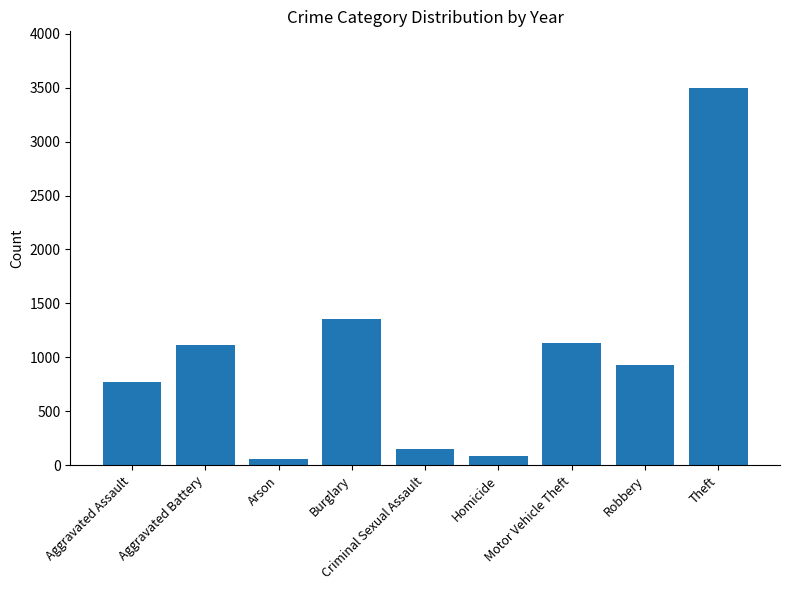

How many data points does each series have?

9